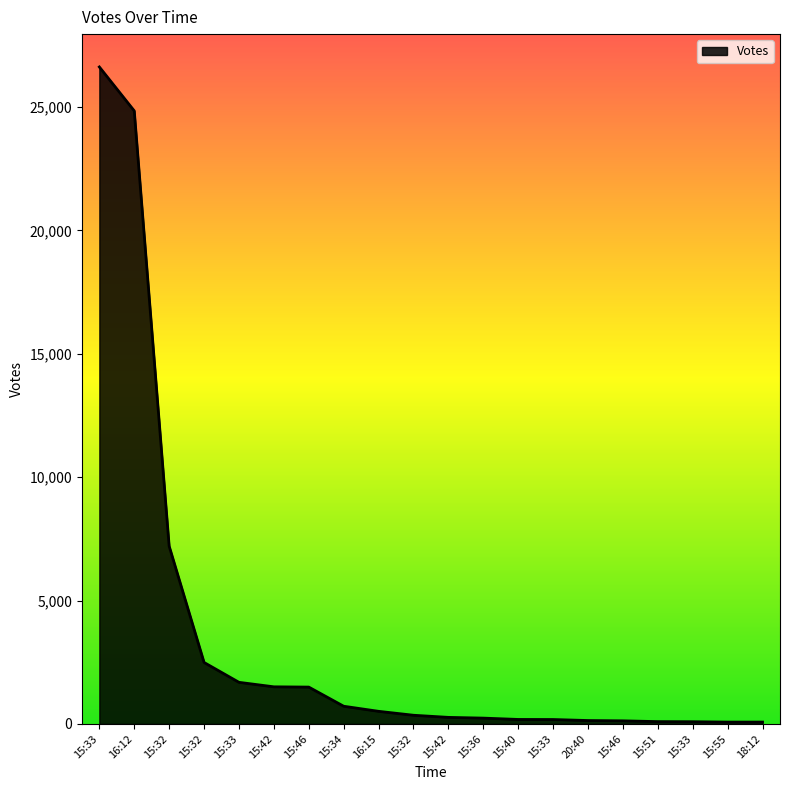

Reading left to right, list all the values displayed in this chart.

15:33=26619	16:12=24840	15:32=7205	15:32=2491	15:33=1686	15:42=1504	15:46=1493	15:34=717	16:15=511	15:32=352	15:42=266	15:36=236	15:40=182	15:33=179	20:40=138	15:46=126	15:51=94	15:33=90	15:55=75	18:12=76